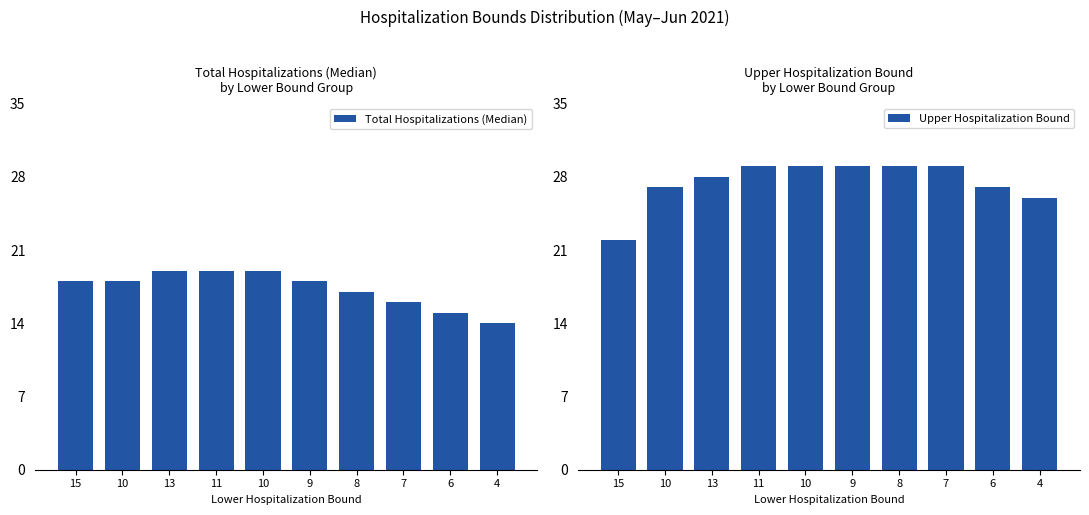

What is the maximum value for Total Hospitalizations (Median)?

19